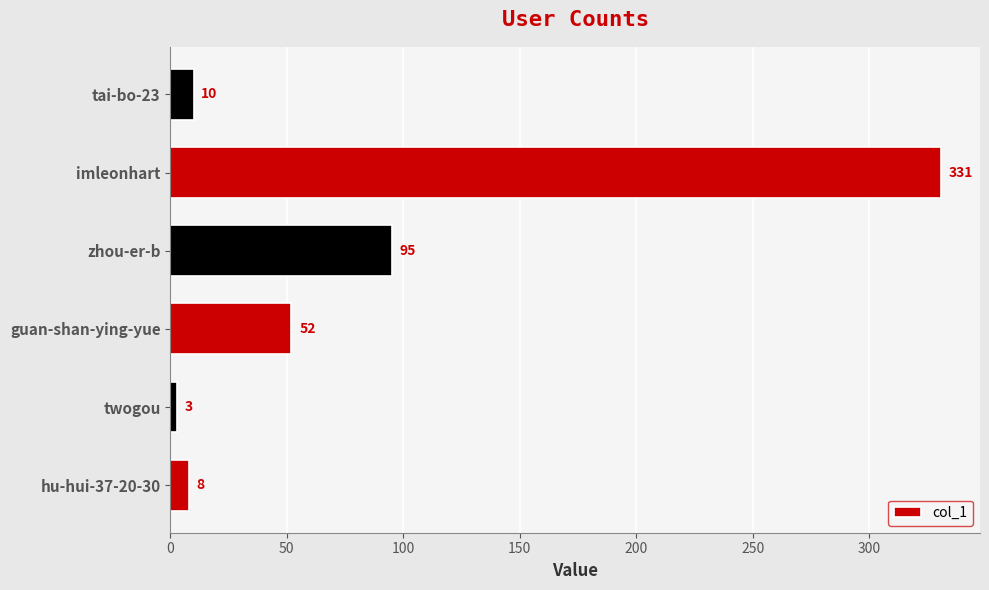

What value does the data have at zhou-er-b, to the nearest 5?

95